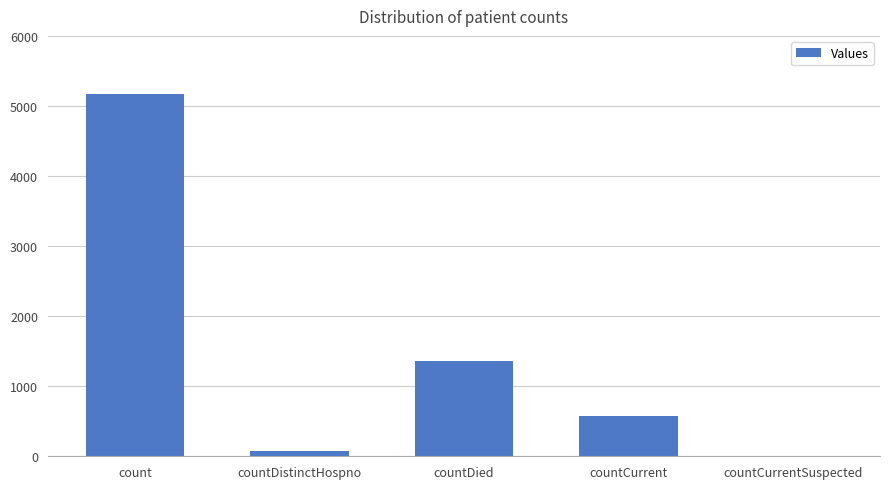

Which has a higher value, countDied or countCurrent?

countDied